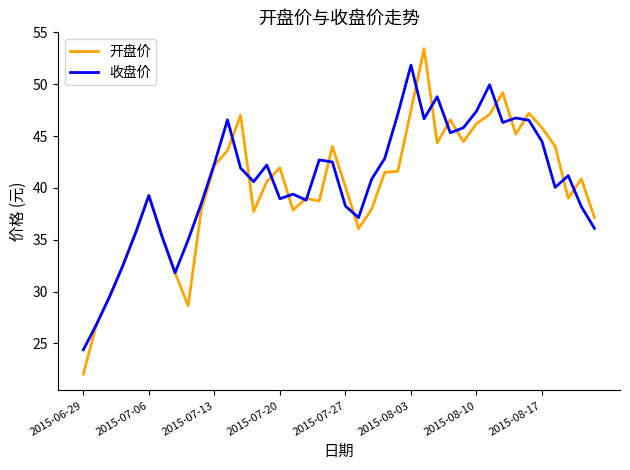

What is the minimum value shown in the chart?

22.0